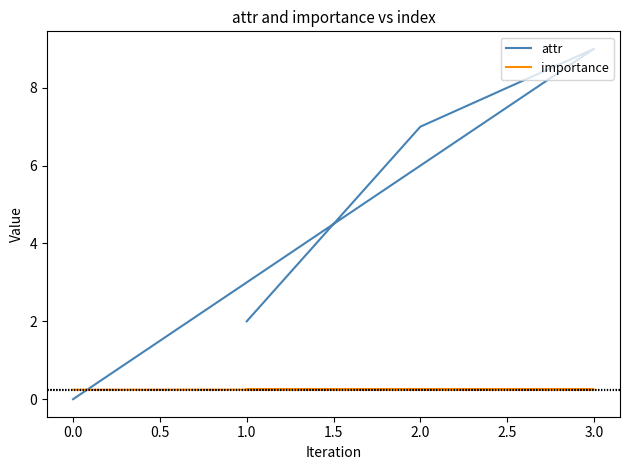

Does the chart have visible grid lines?

No